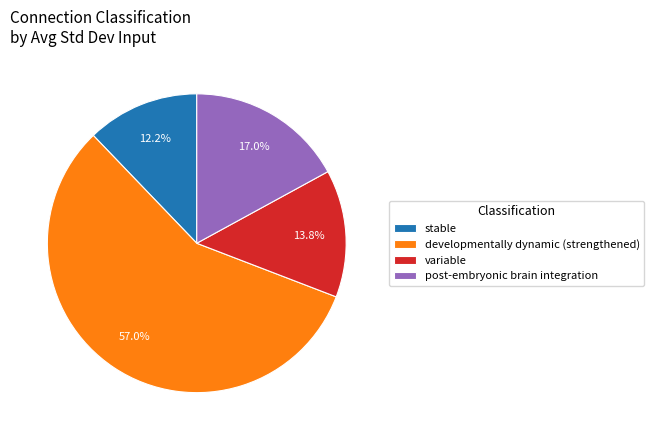

How much of the chart is everything except variable?

86.2%